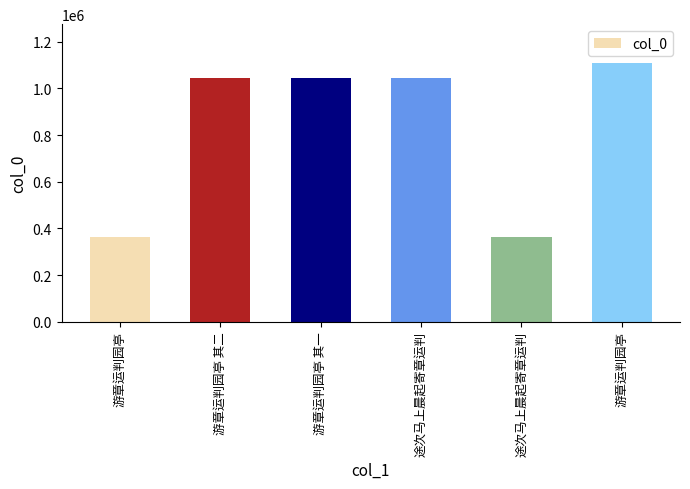

What is the label of the 1st bar from the left?

游章运判园亭